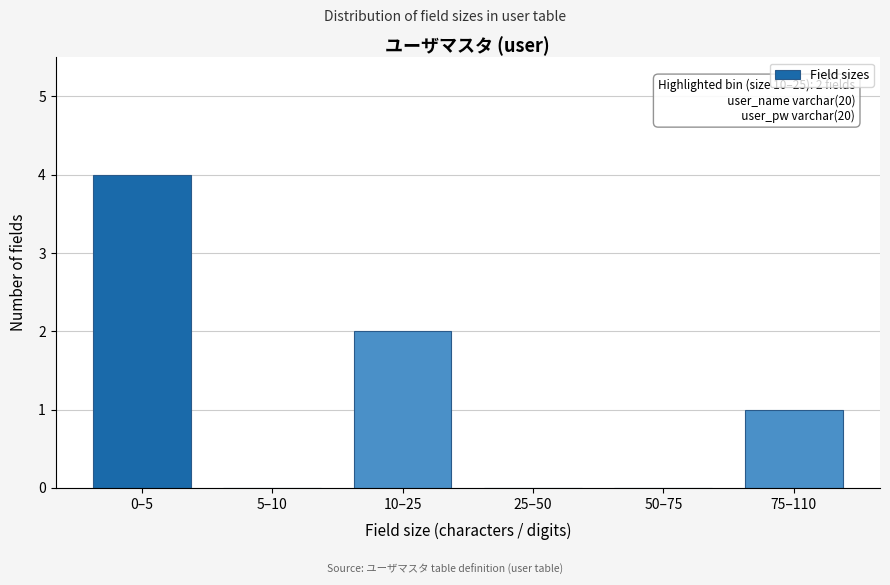

Reading left to right, transcribe all the data shown in this chart.

0–5=4	5–10=0	10–25=2	25–50=0	50–75=0	75–110=1